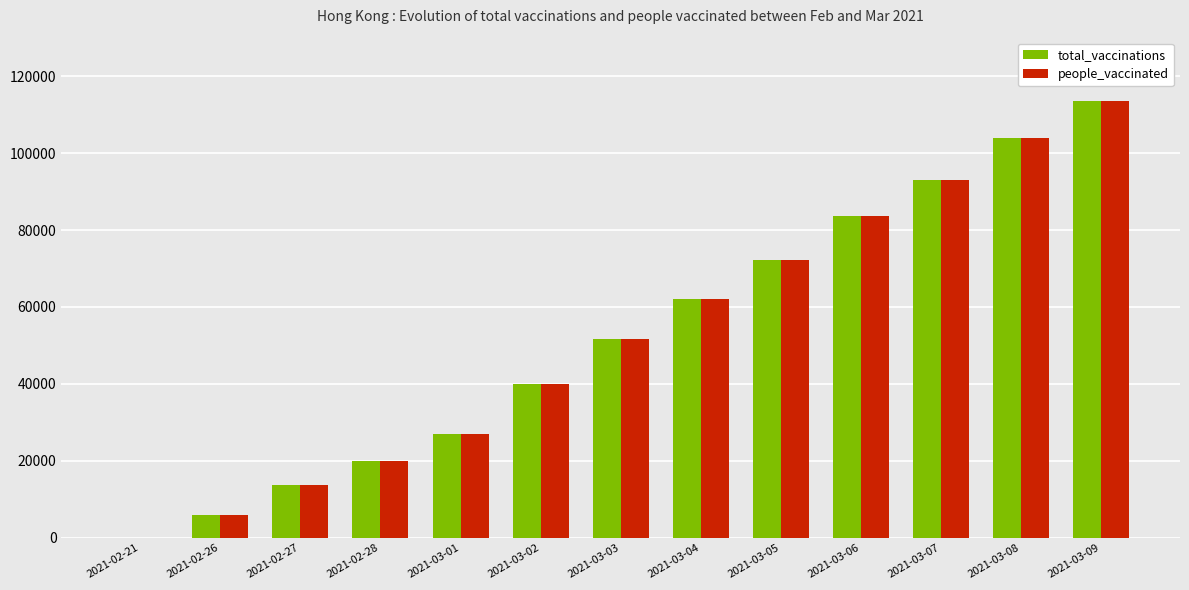

The value of people_vaccinated at 2021-03-05 is 72300. True or false?

True